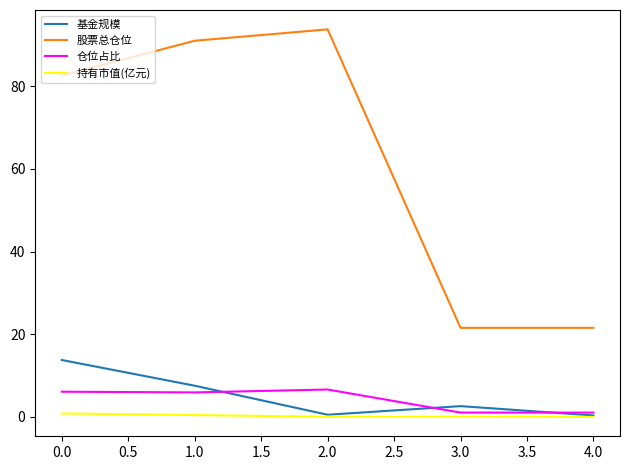

At which category does 基金规模 reach its first local peak?

3.0